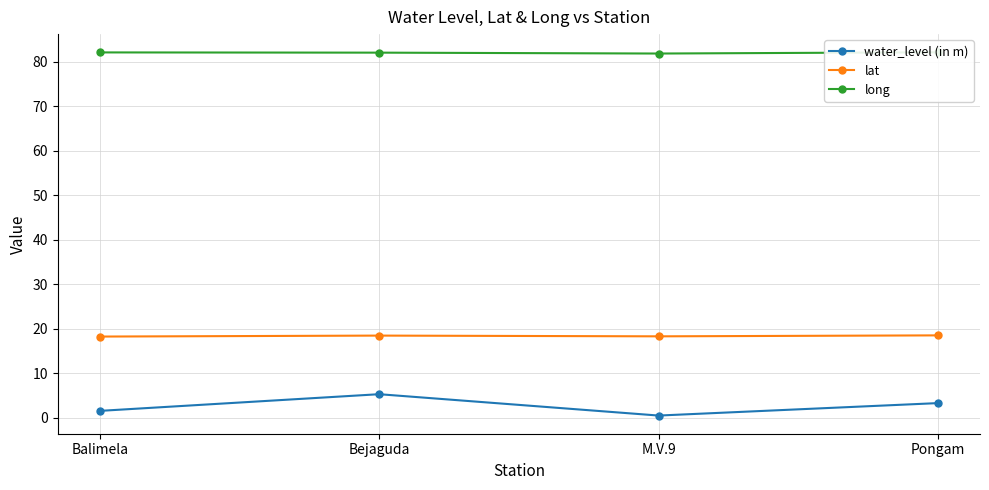

What is the maximum value for water_level (in m)?

5.3